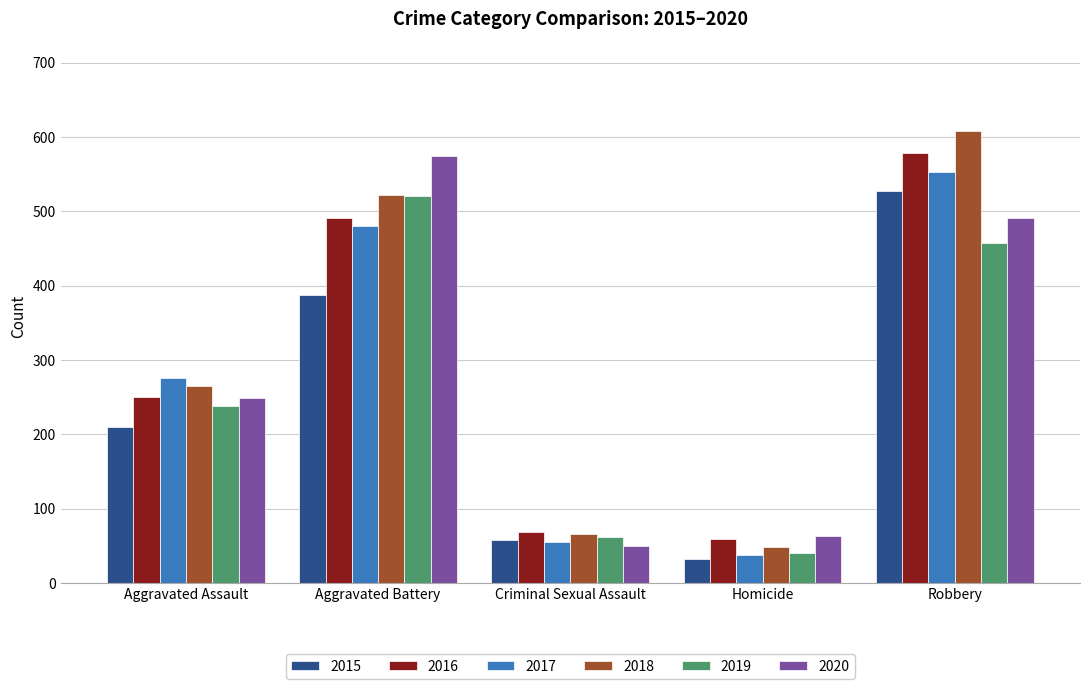

What is the spread (max minus min) of values at Criminal Sexual Assault?

19